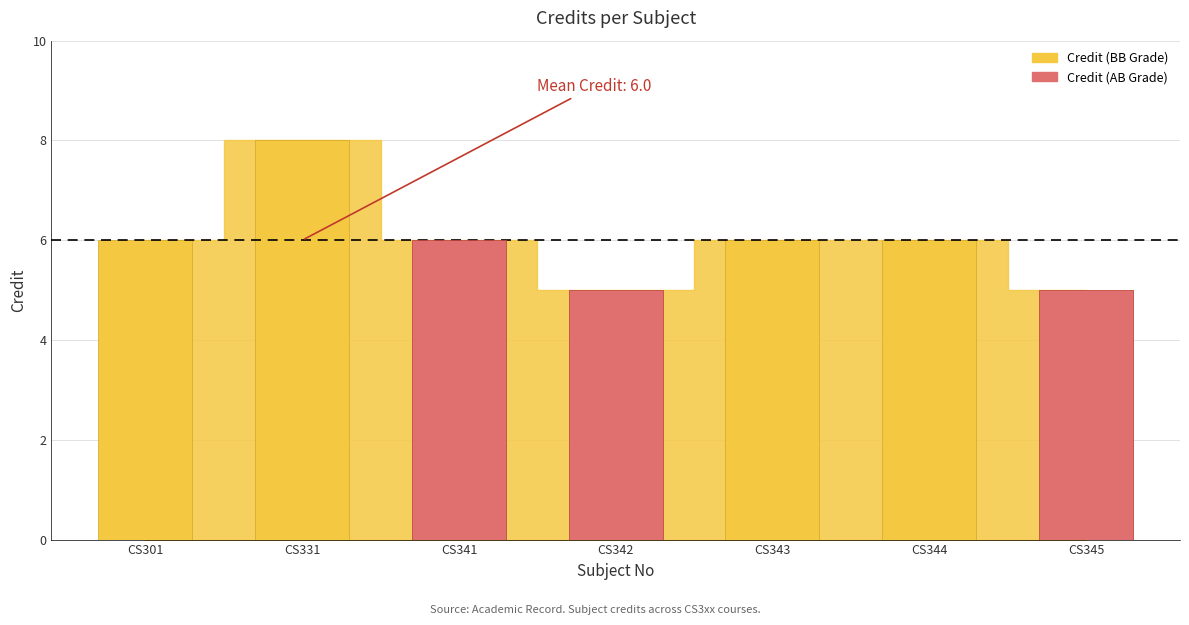

Reading left to right, transcribe all the data shown in this chart.

CS301=6	CS331=8	CS341=6	CS342=5	CS343=6	CS344=6	CS345=5